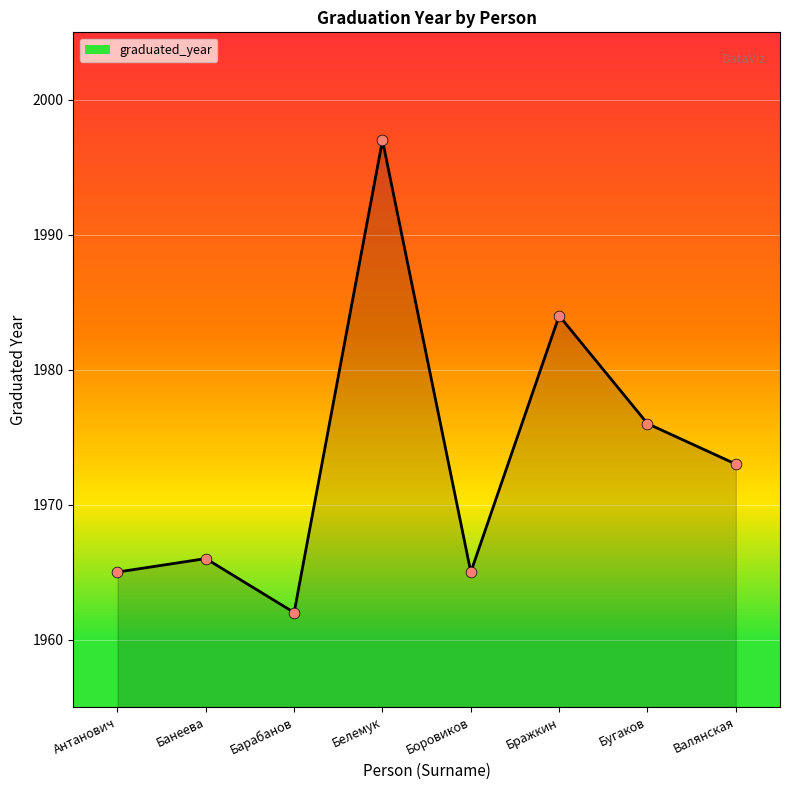

Which has a higher value, Антанович or Белемук?

Белемук